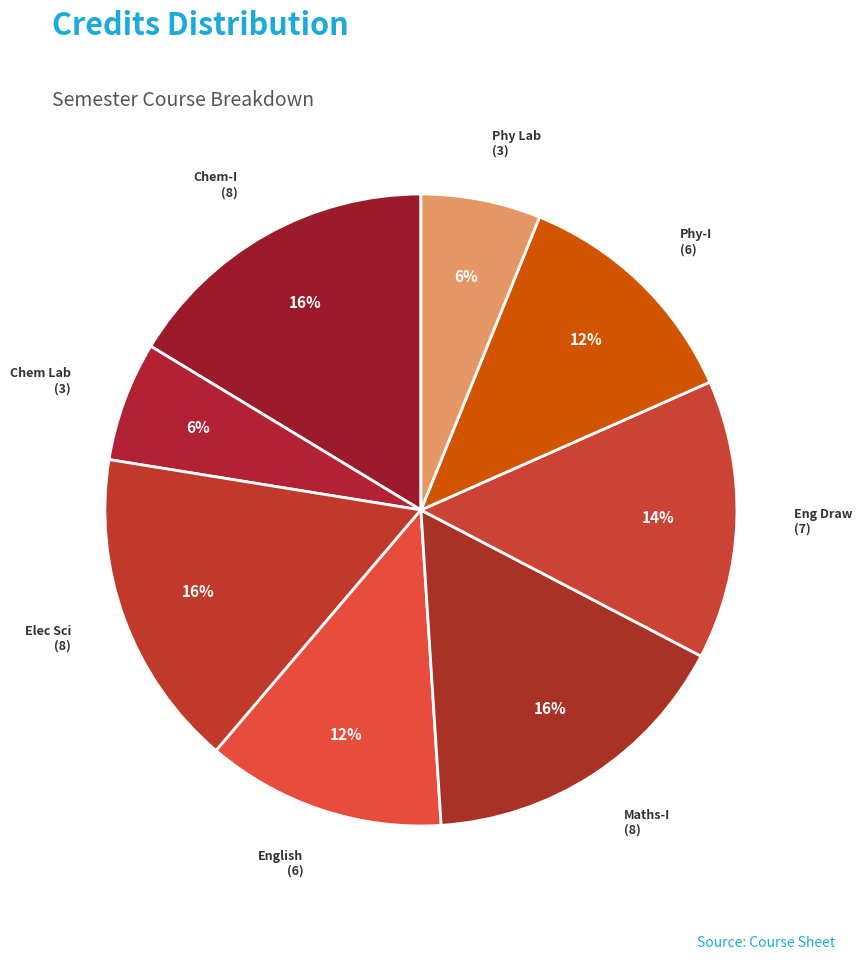

Rank the categories by value from lowest to highest.

Chemistry Laboratory, Physics Laboratory, English : Language Through Literature, Physics - I, Engineering Drawing, Chemistry - I, Electrical Sciences, Mathematics - I